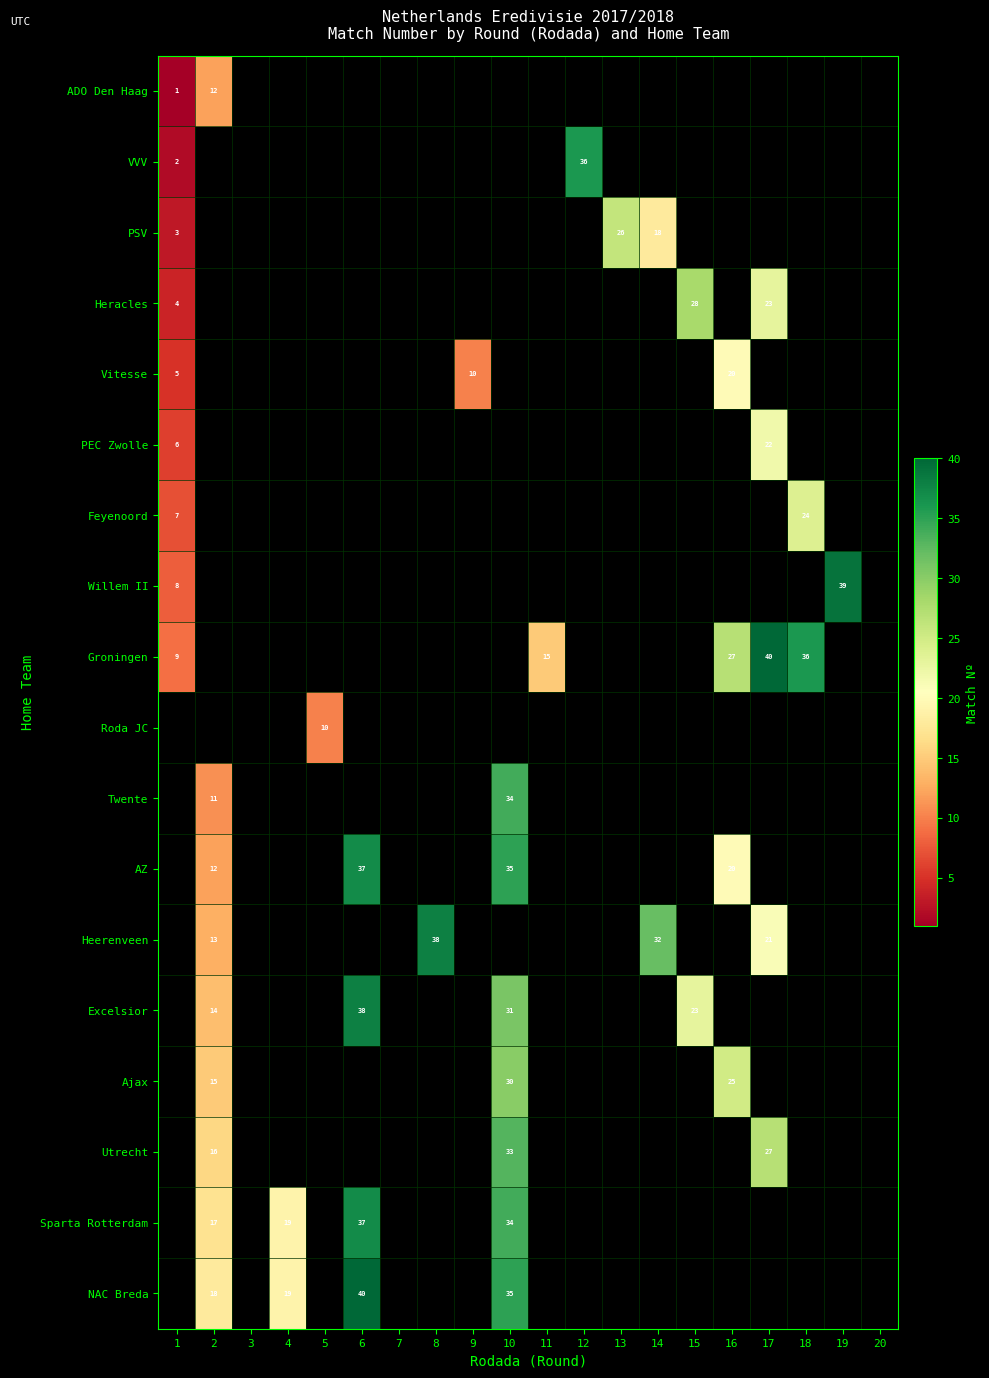

What is the difference between the NAC Breda values at 6 and 4?

21